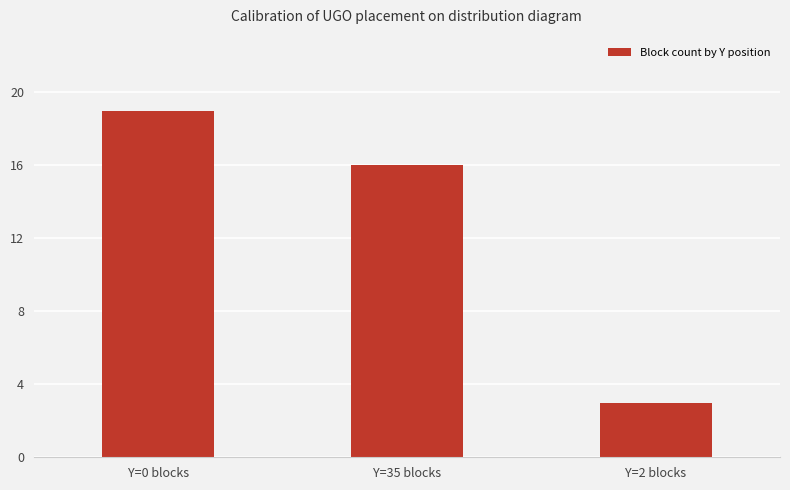

Rank the categories by value from highest to lowest.

Y=0 blocks, Y=35 blocks, Y=2 blocks